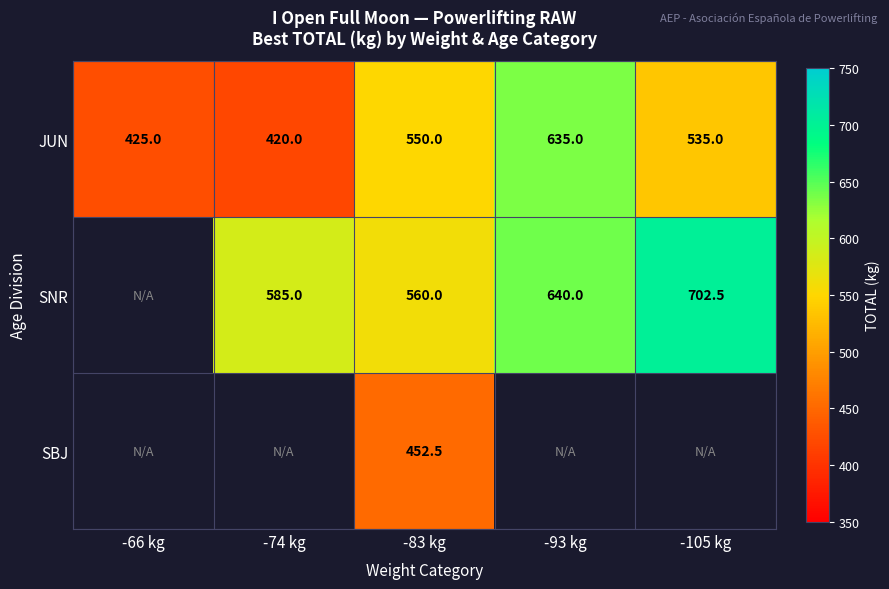

Is it true that JUN equals 550.0 at -83 kg?

True